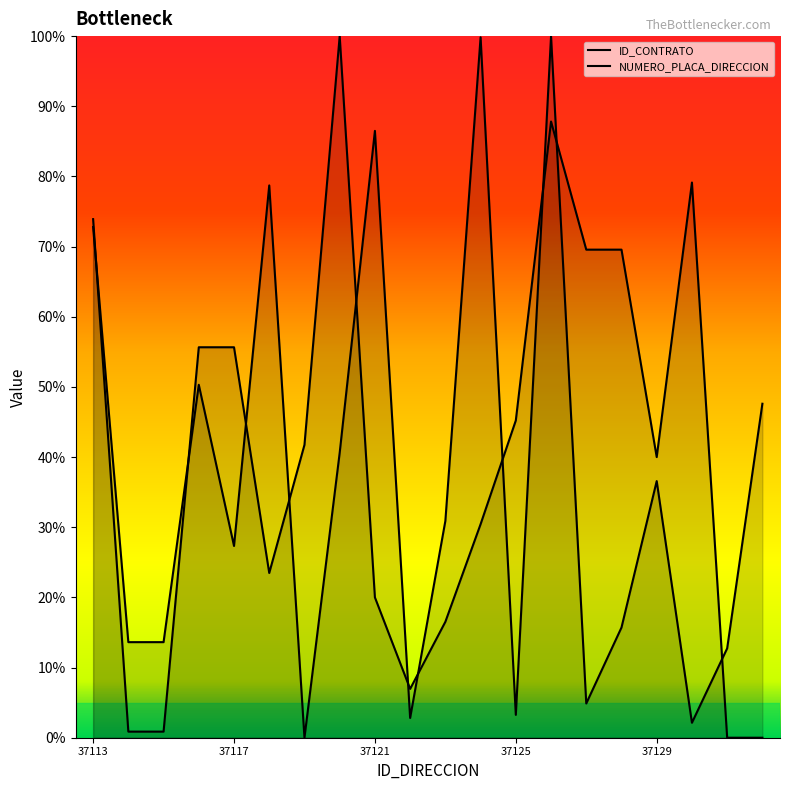

True or false: NUMERO_PLACA_DIRECCION and ID_CONTRATO cross at least once.

True